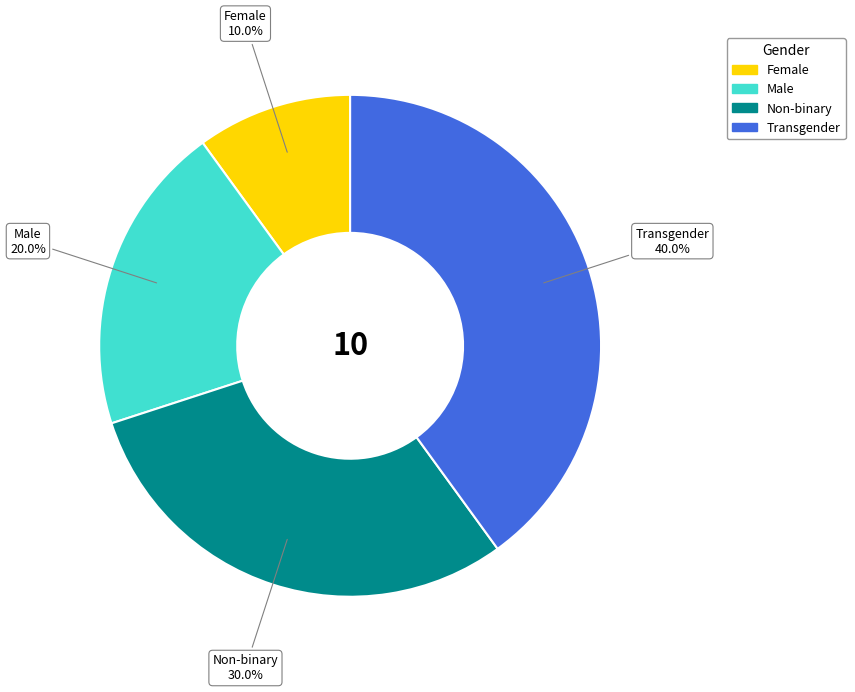

What is the total percentage of Non-binary and Female?

40.0%